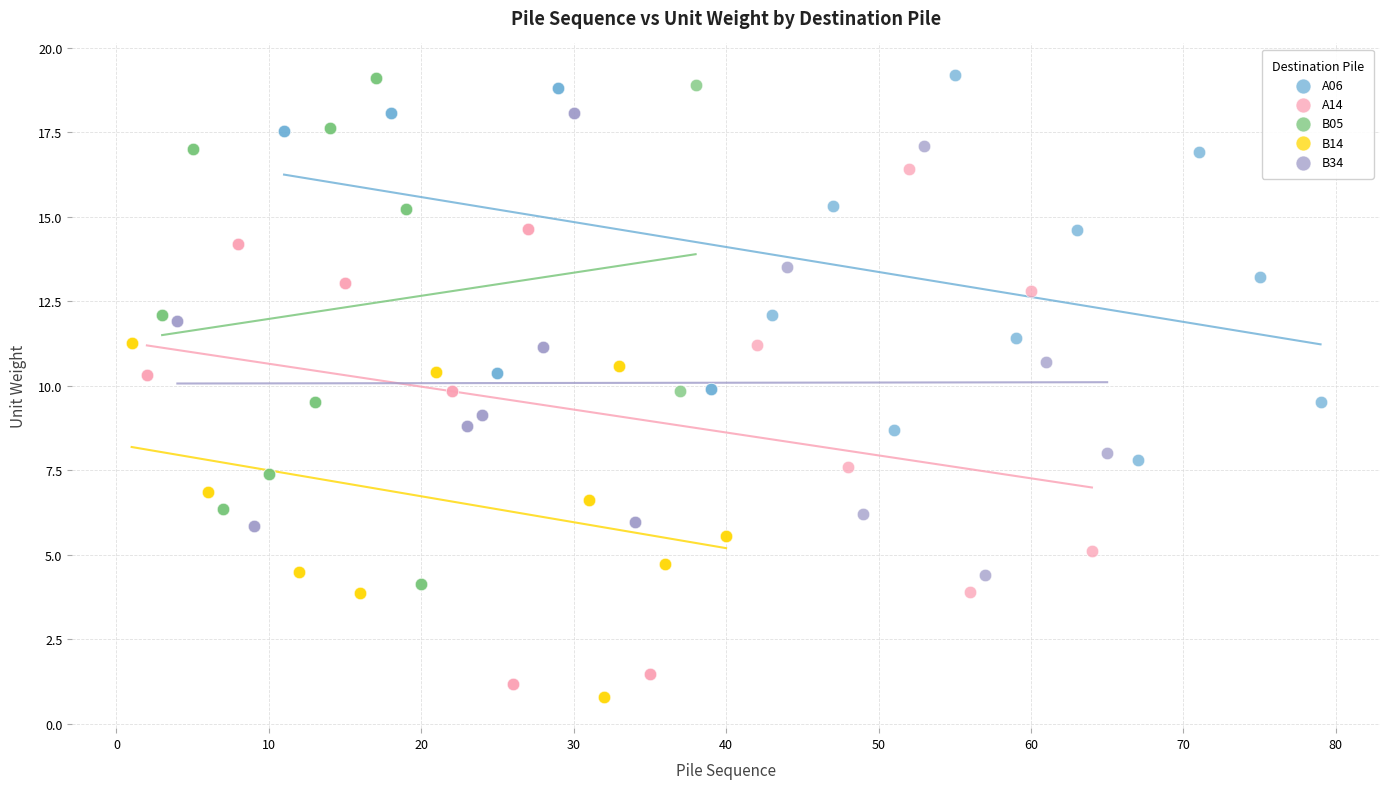

Which series contains the lowest Y value?

B14